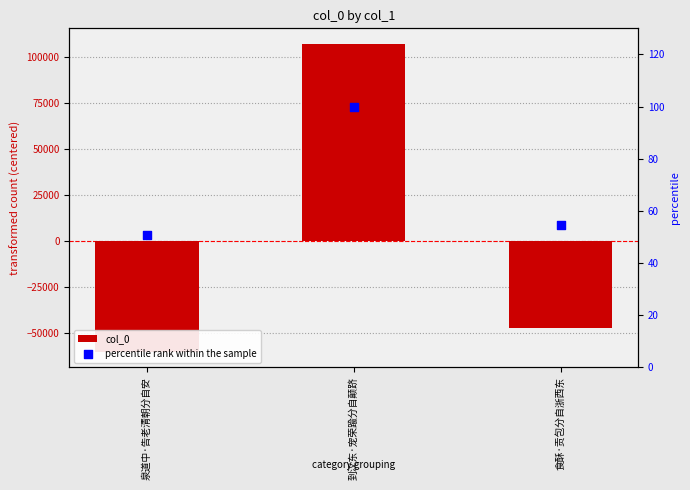

What are all the series names shown in the legend?

col_0, percentile rank within the sample